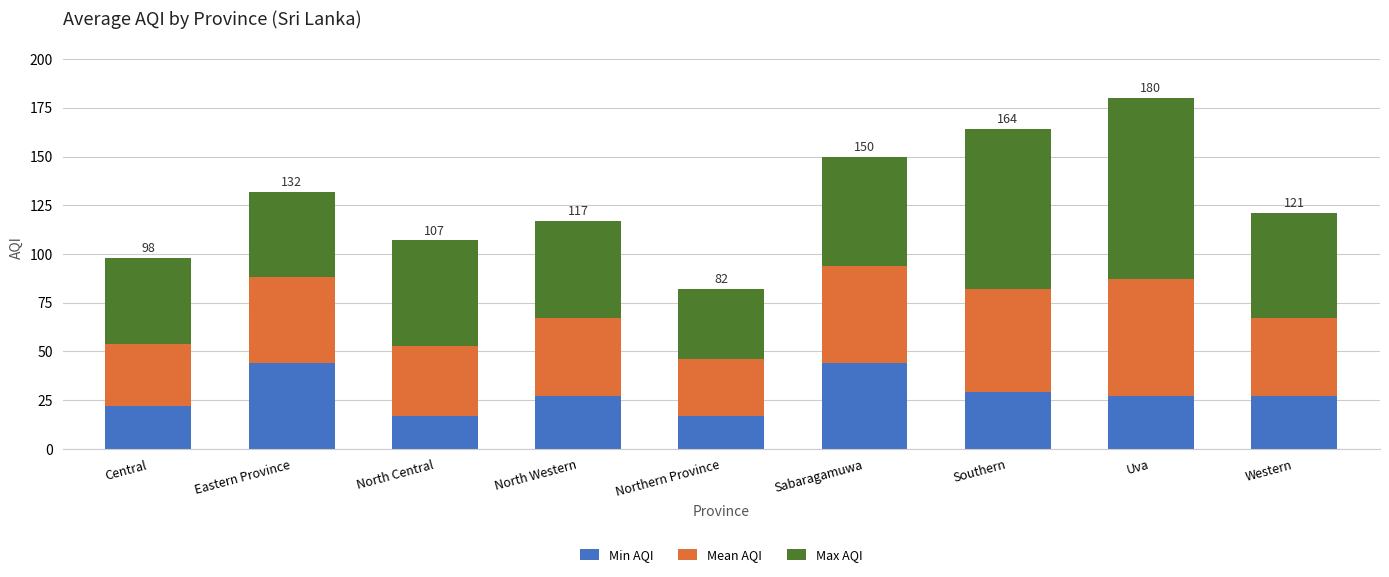

Reading right to left, list the values for the Min AQI series.

27	27	29	44	17	27	17	44	22